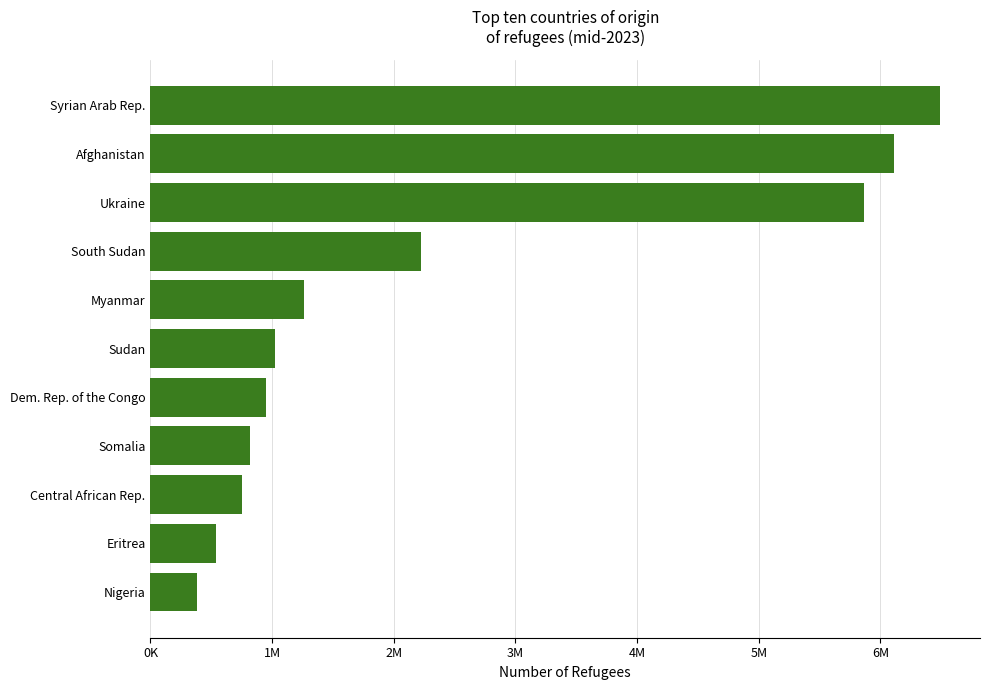

Are the bars horizontal?

Yes